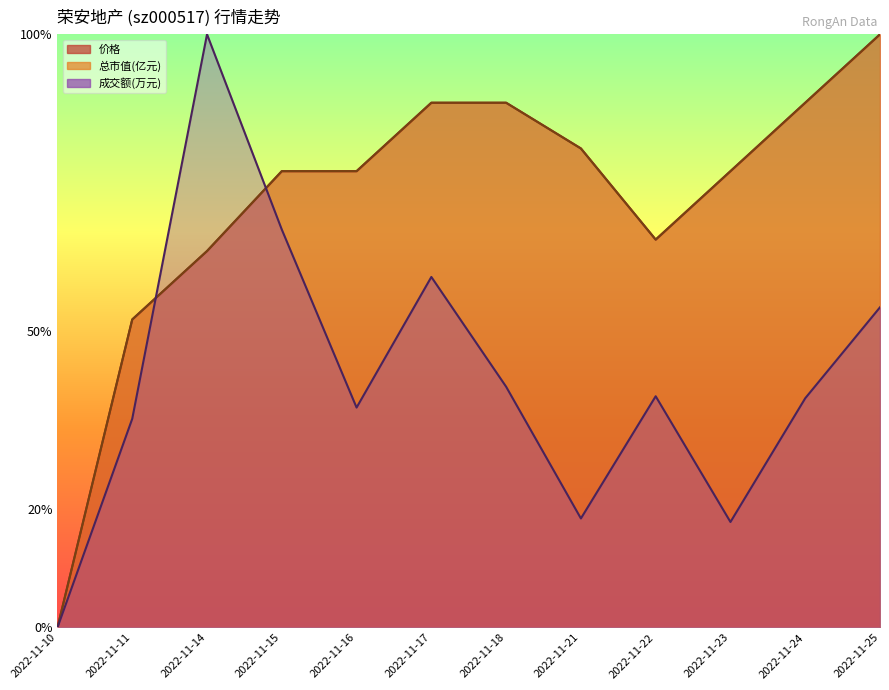

Reading left to right, extract all data points from this chart.

成交额(万元): 2022-11-10=0.0	2022-11-11=0.4	2022-11-14=1.0	2022-11-15=0.7	2022-11-16=0.4	2022-11-17=0.6	2022-11-18=0.4	2022-11-21=0.2	2022-11-22=0.4	2022-11-23=0.2	2022-11-24=0.4	2022-11-25=0.5
总市值(亿元): 2022-11-10=0.0	2022-11-11=0.5	2022-11-14=0.6	2022-11-15=0.8	2022-11-16=0.8	2022-11-17=0.9	2022-11-18=0.9	2022-11-21=0.8	2022-11-22=0.7	2022-11-23=0.8	2022-11-24=0.9	2022-11-25=1.0
价格: 2022-11-10=0.0	2022-11-11=0.5	2022-11-14=0.6	2022-11-15=0.8	2022-11-16=0.8	2022-11-17=0.9	2022-11-18=0.9	2022-11-21=0.8	2022-11-22=0.7	2022-11-23=0.8	2022-11-24=0.9	2022-11-25=1.0